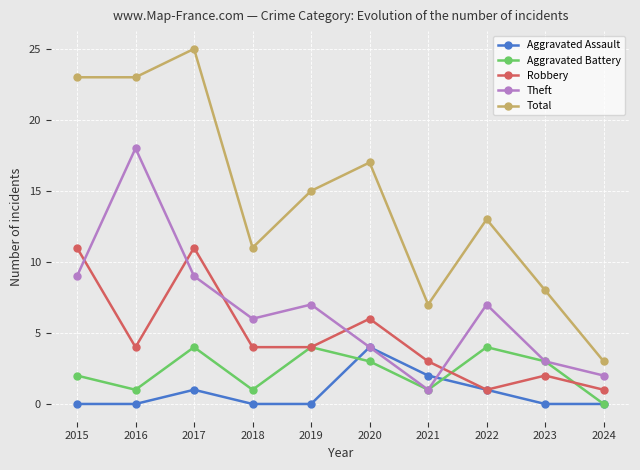

What is the highest value of the Total series?

25